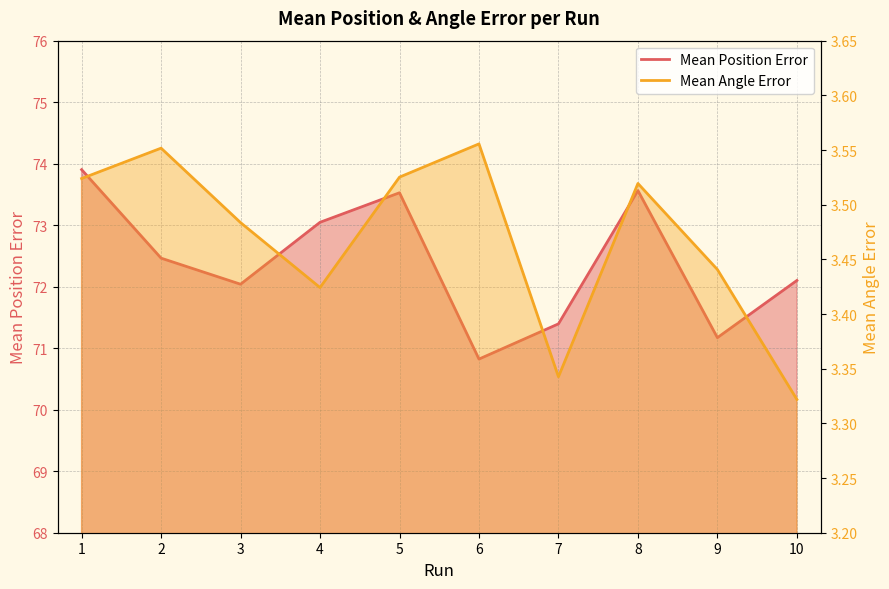

How many data points in Mean Position Error are less than 72?

3